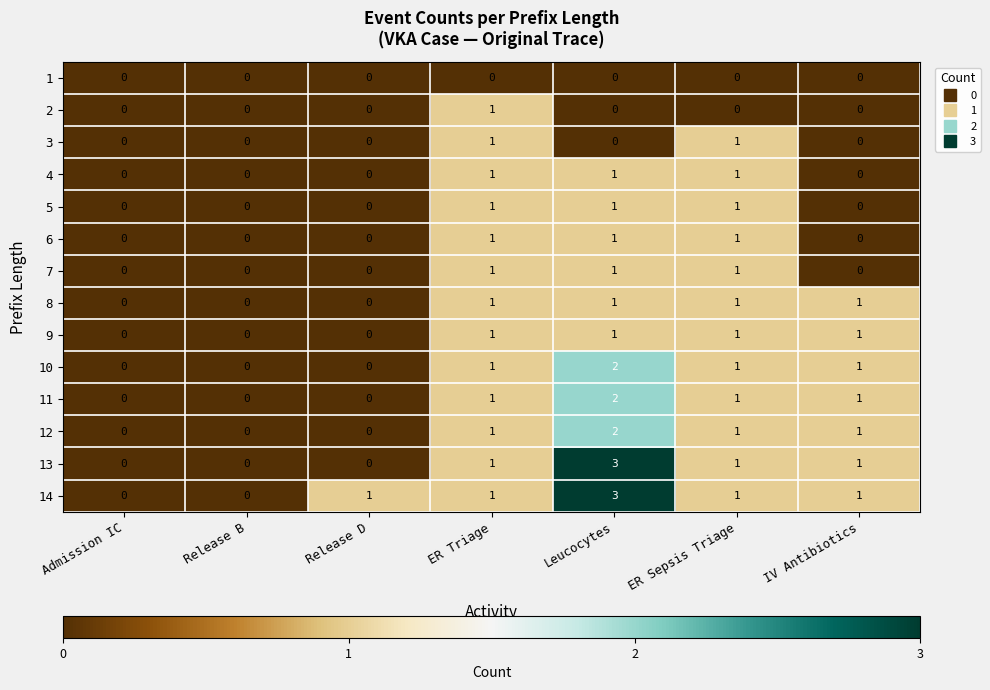

Is it true that 8 equals 1 at IV Antibiotics?

True